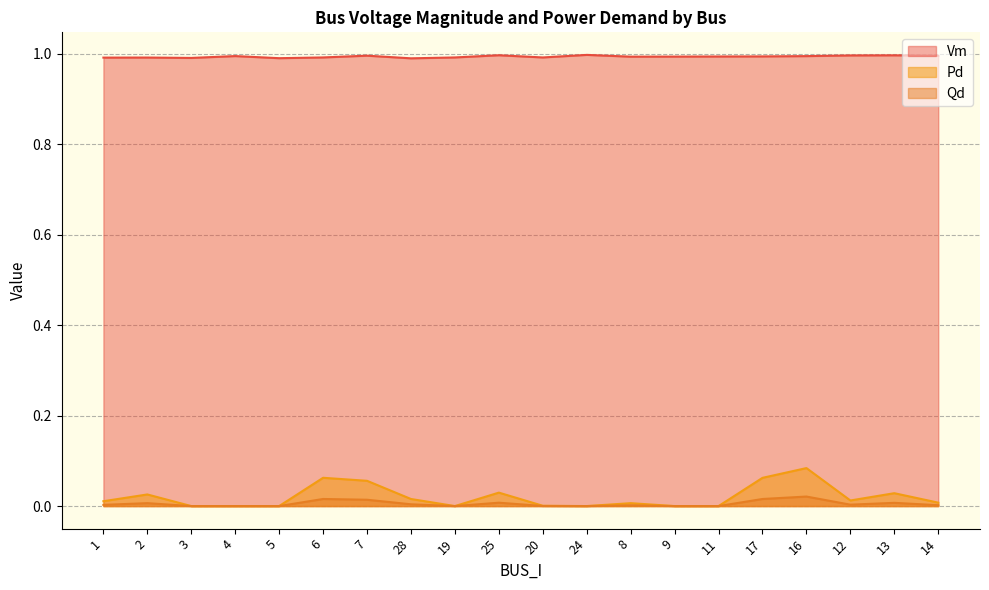

Is it true that Qd equals 0.0 at 12?

True